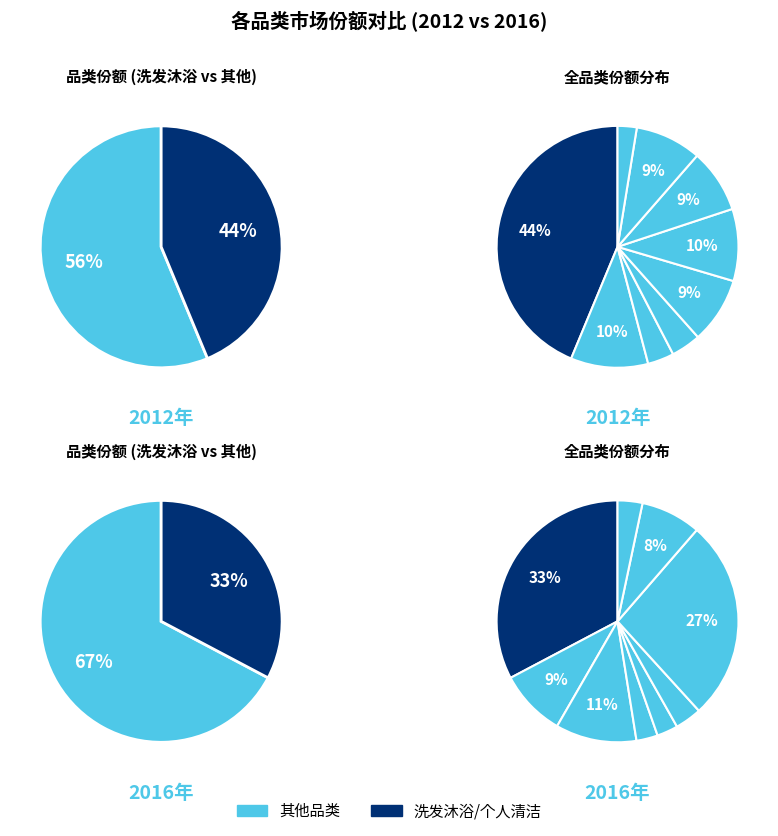

To the nearest percent, what is the difference between the largest and smallest slice percentages?

41%